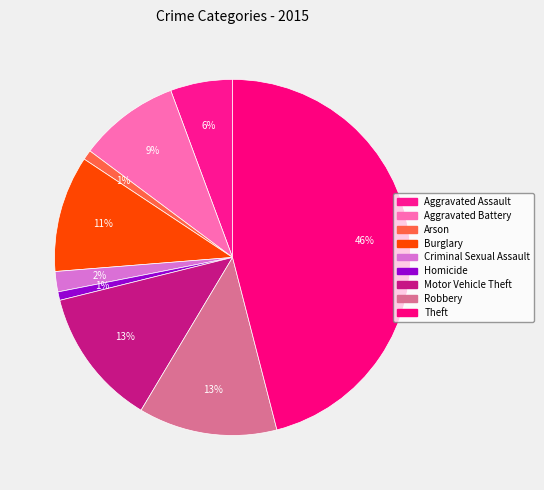

Rank the categories by value from lowest to highest.

Homicide, Arson, Criminal Sexual Assault, Aggravated Assault, Aggravated Battery, Burglary, Motor Vehicle Theft, Robbery, Theft